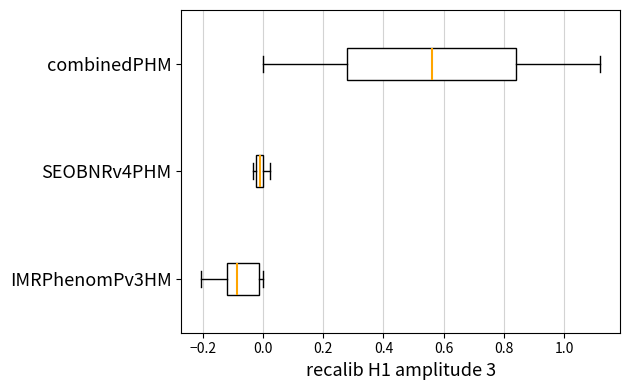

Where does the left whisker of the box for IMRPhenomPv3HM end on the x-axis? The values are not printed on the chart, so give them approximately, as read against the axis.

-0.20